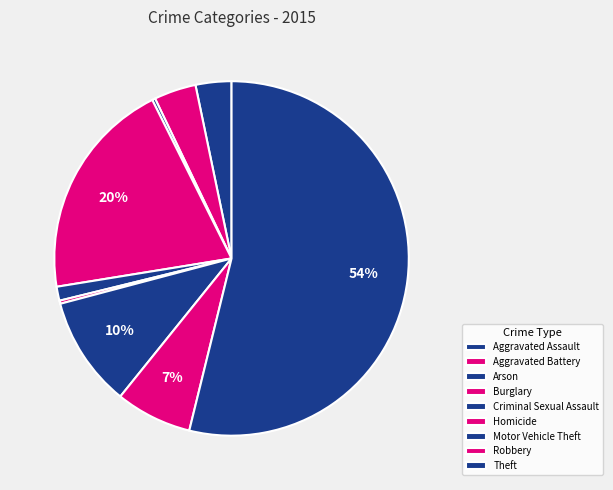

Is there any slice that represents more than half of the pie?

Yes